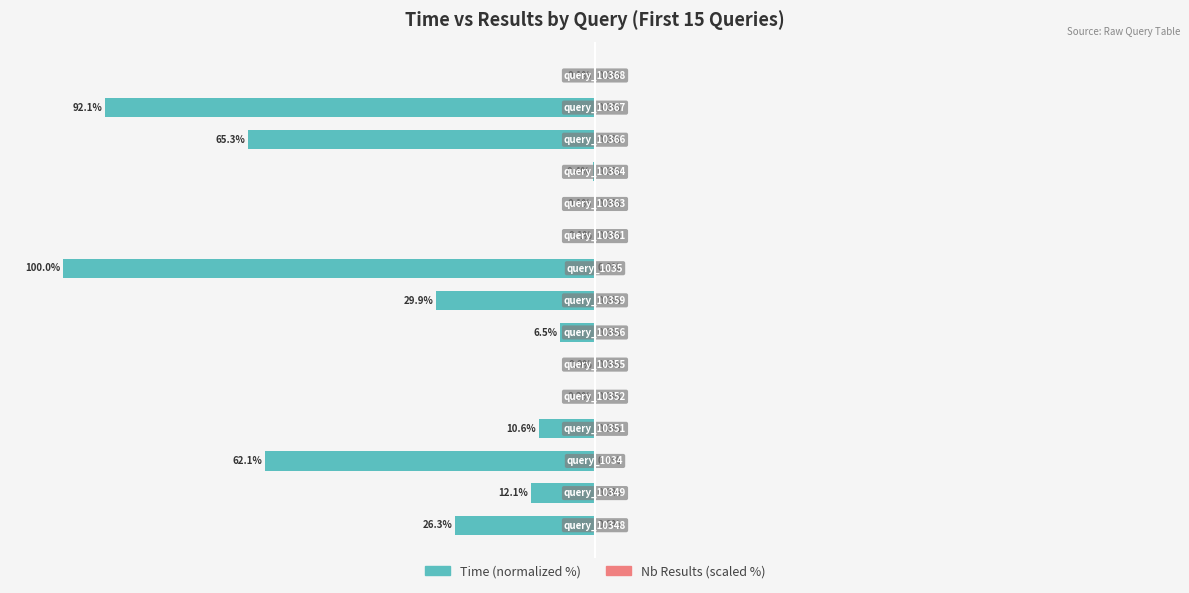

Are the bars horizontal?

Yes